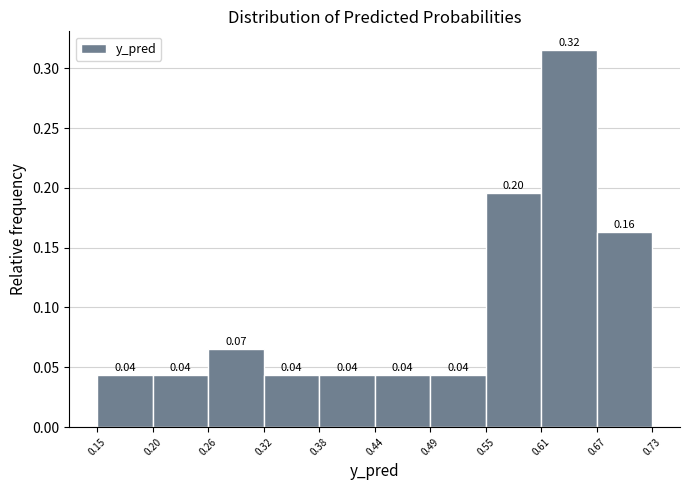

Which range on the x-axis has the tallest bar?

0.61 to 0.67